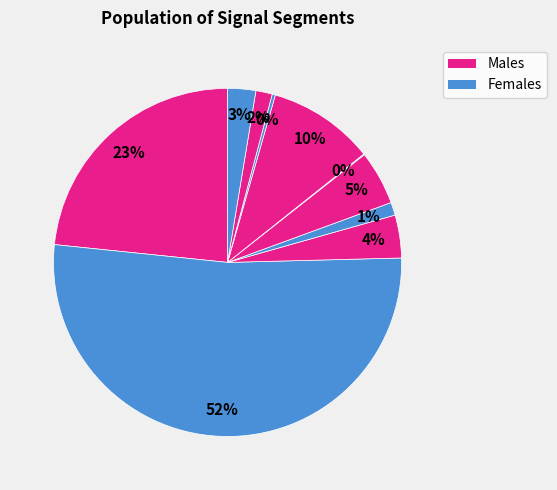

Is there any slice that represents more than half of the pie?

Yes